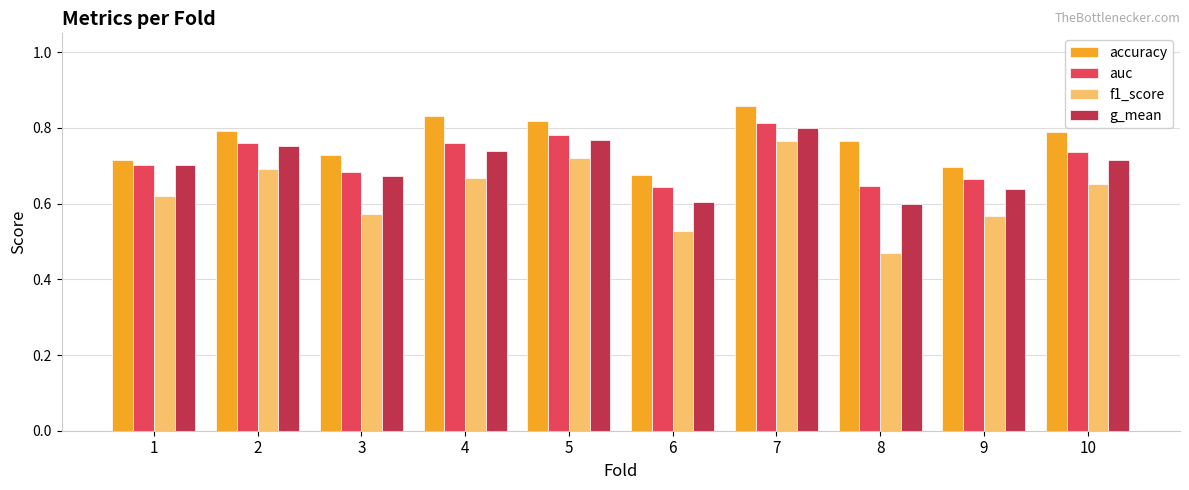

Is the value of f1_score at 9 greater than the value of g_mean at 6?

No